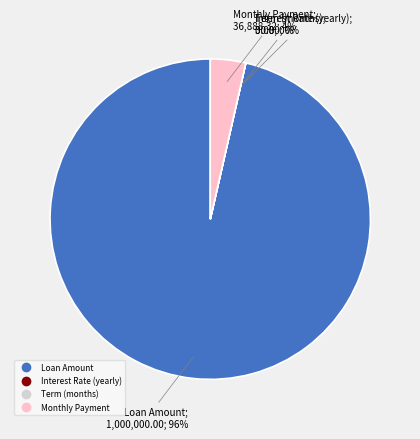

Between Monthly Payment and Loan Amount, which is larger?

Loan Amount